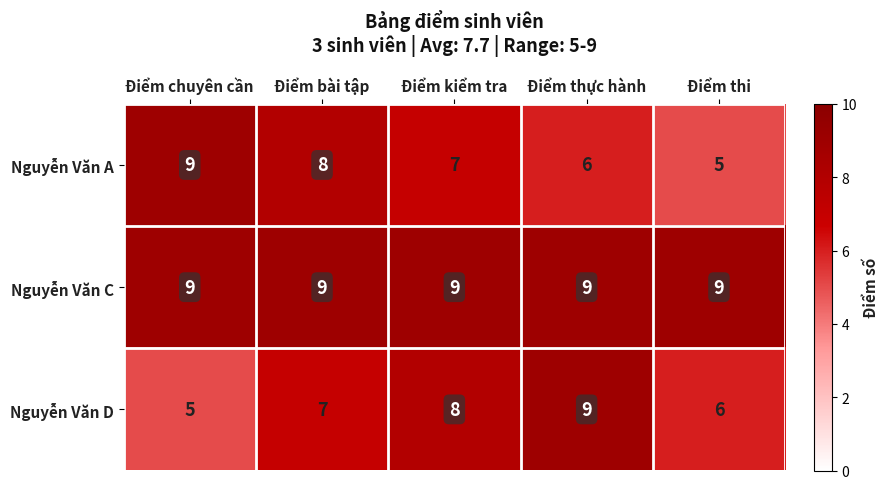

The Nguyễn Văn D series shows 2 at Điểm chuyên cần. True or false?

False